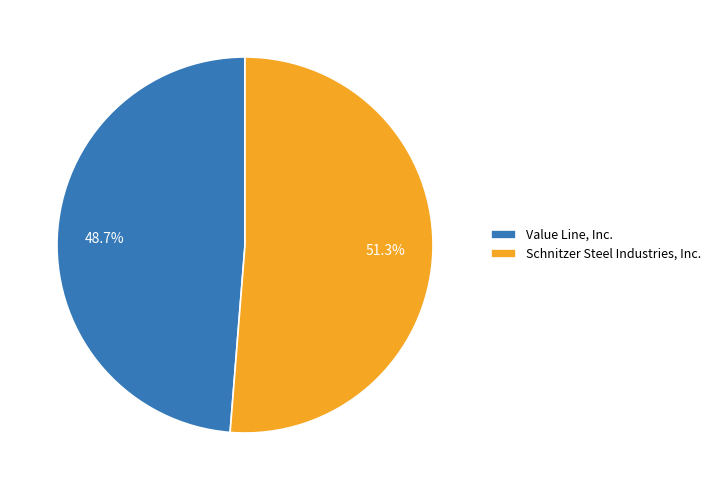

What portion of the pie excludes Value Line, Inc.?

51.3%